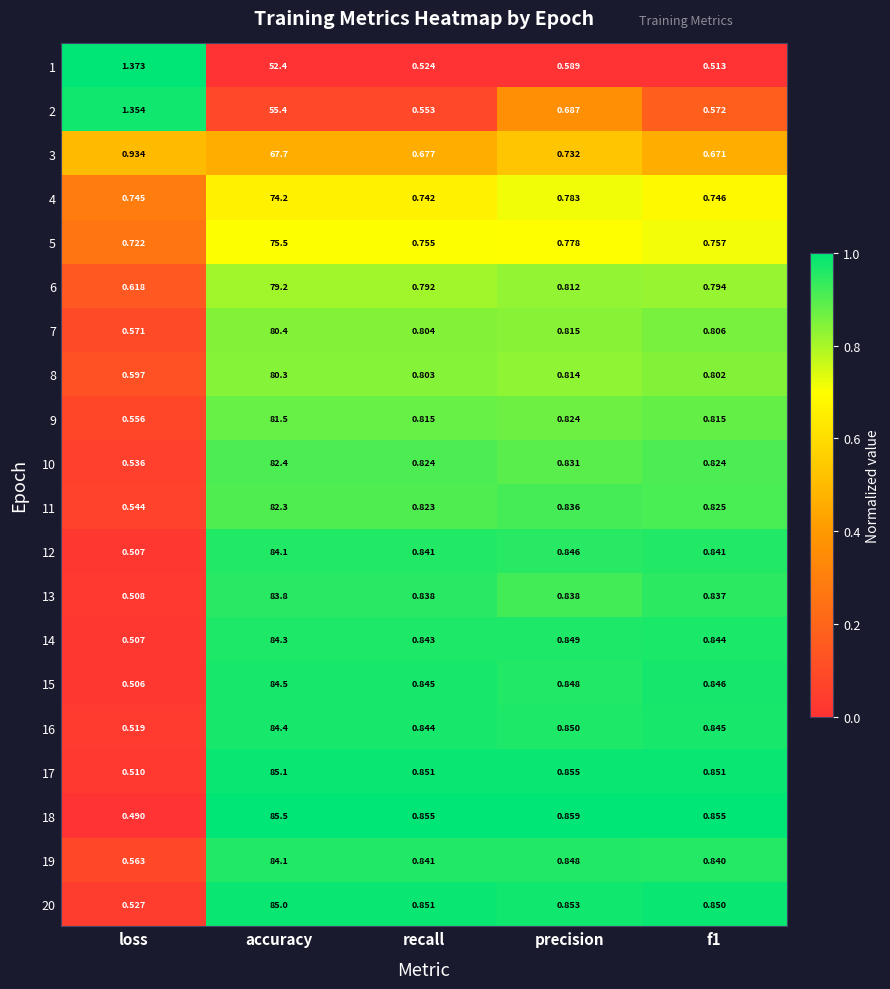

Is the value of 20 at accuracy greater than the value of 9 at accuracy?

Yes